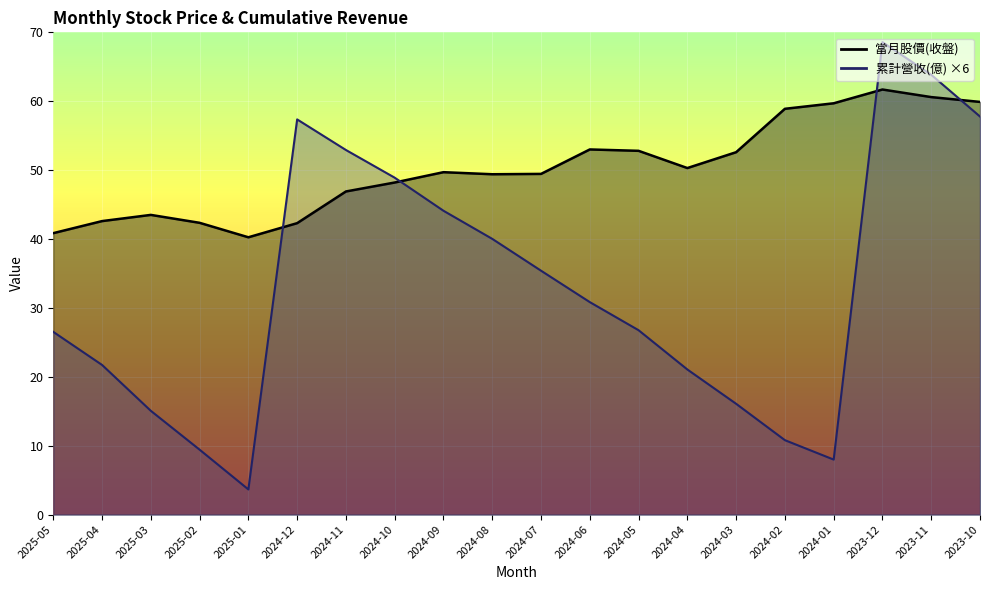

Which has a higher value, 2025-03 or 2024-10?

2024-10